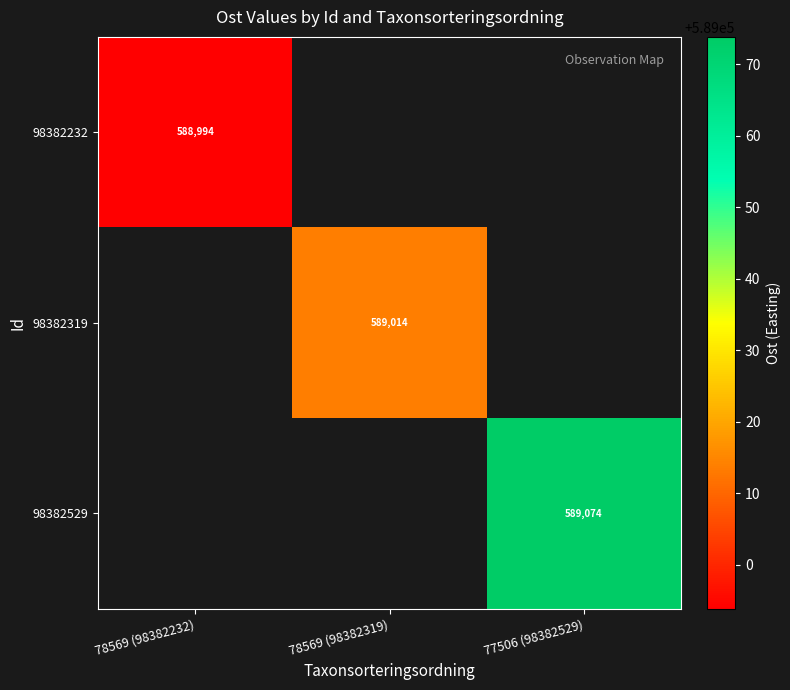

Reading left to right, what are all the values shown in this chart?

row_0: 588993.9	0.0	0.0
row_1: 0.0	589013.7	0.0
row_2: 0.0	0.0	589073.8